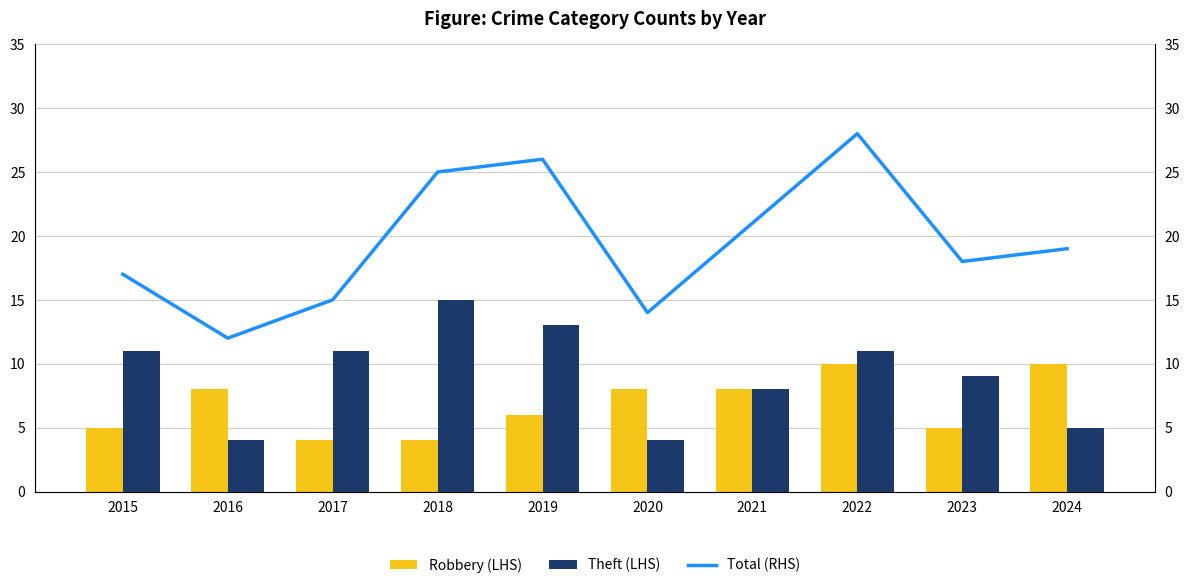

At which label does Robbery (LHS) reach its minimum?

2017